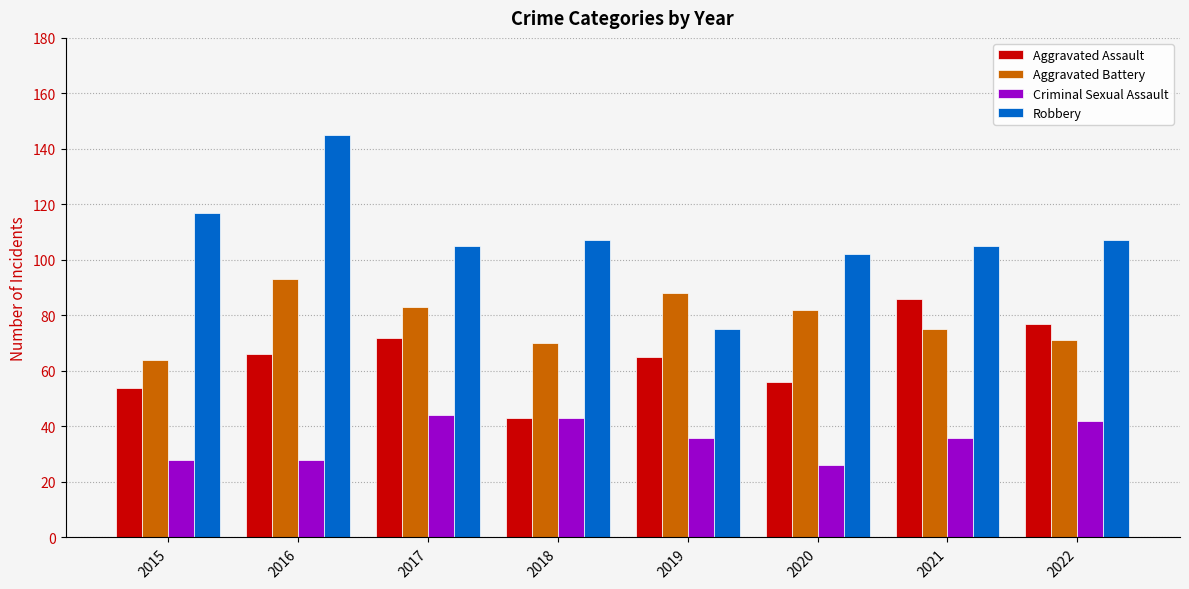

Rank the series by their average value, from lowest to highest.

Criminal Sexual Assault, Aggravated Assault, Aggravated Battery, Robbery